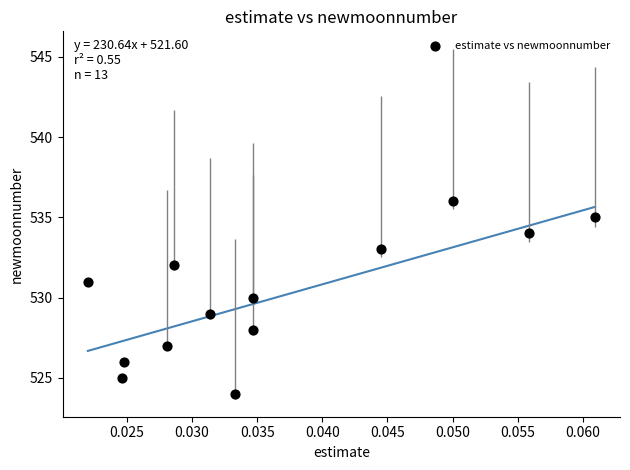

What is the range of Y values (max minus min)?

12